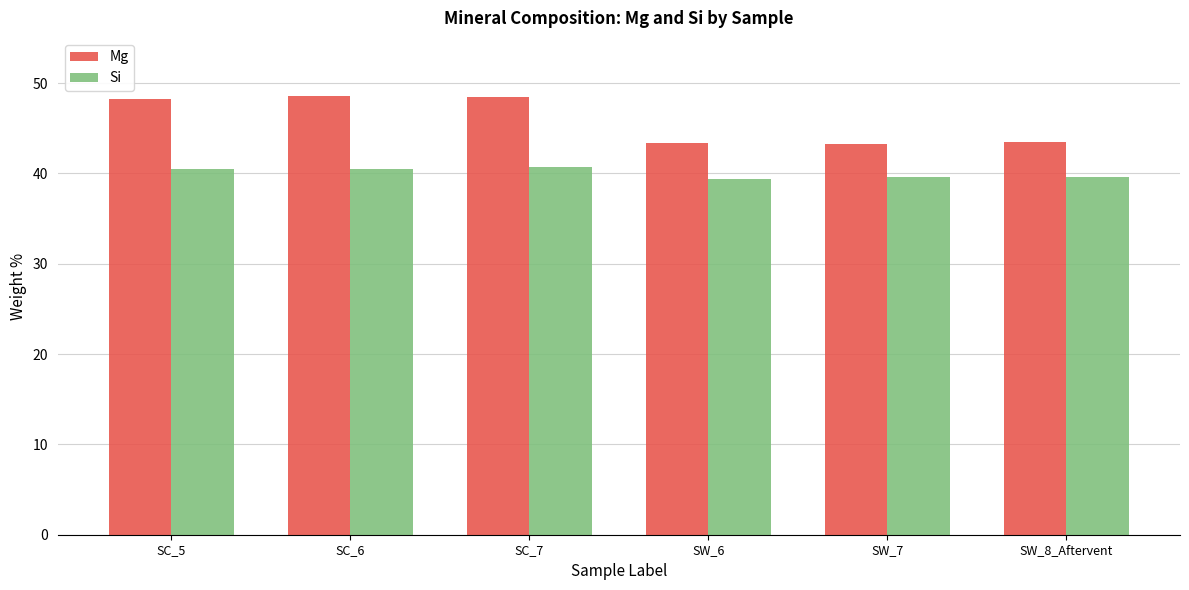

How many values in the Si series are below 40?

3